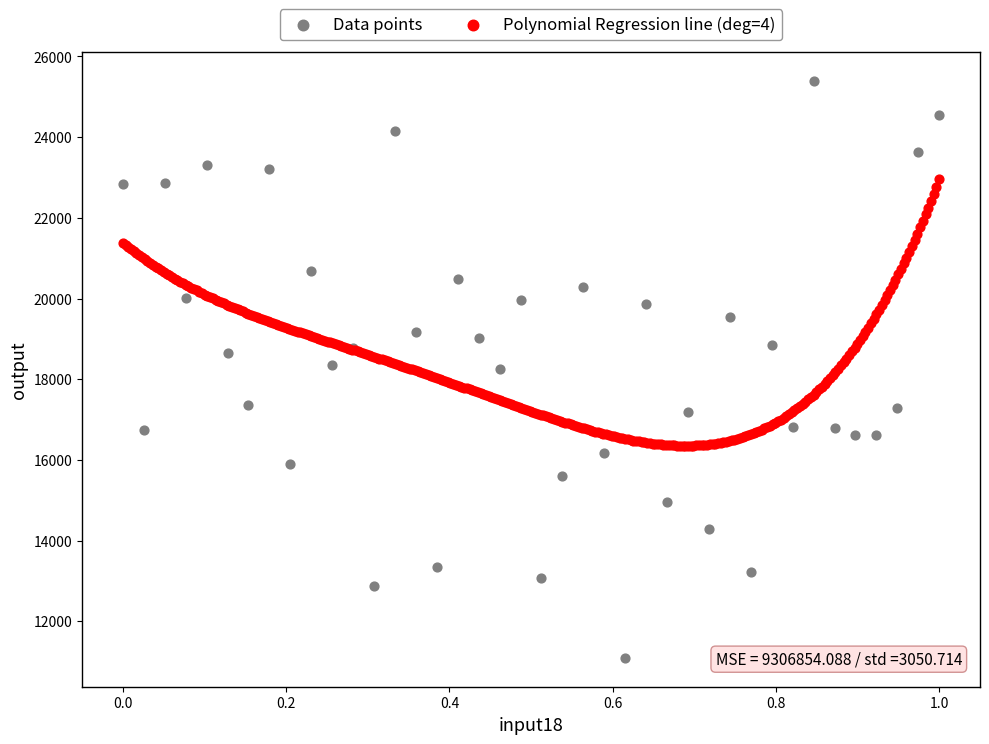

Which series has the largest Y range (max minus min)?

Data points